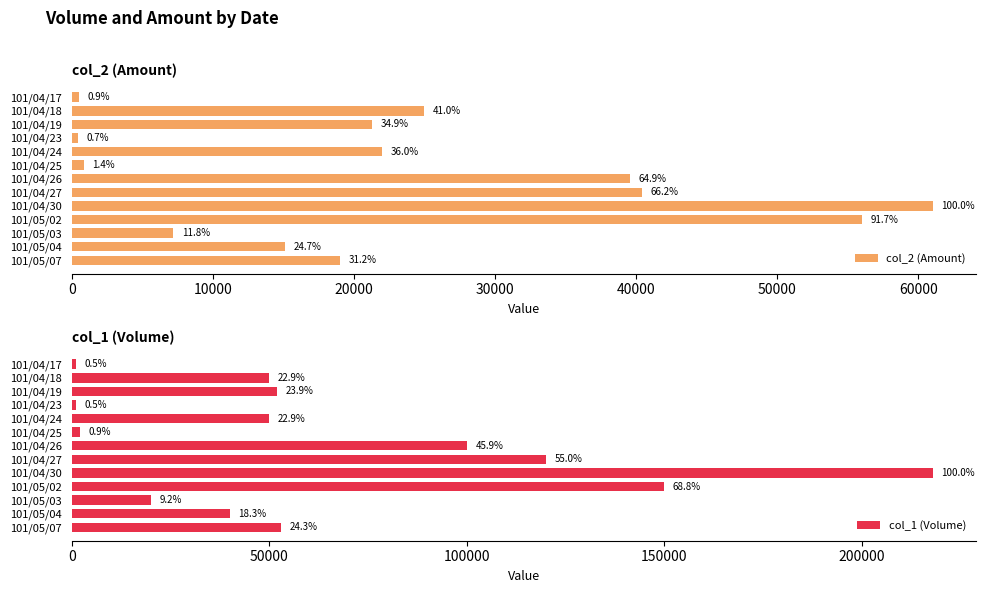

What is the difference between the maximum and minimum values in the col_1 (Volume) series?

217000